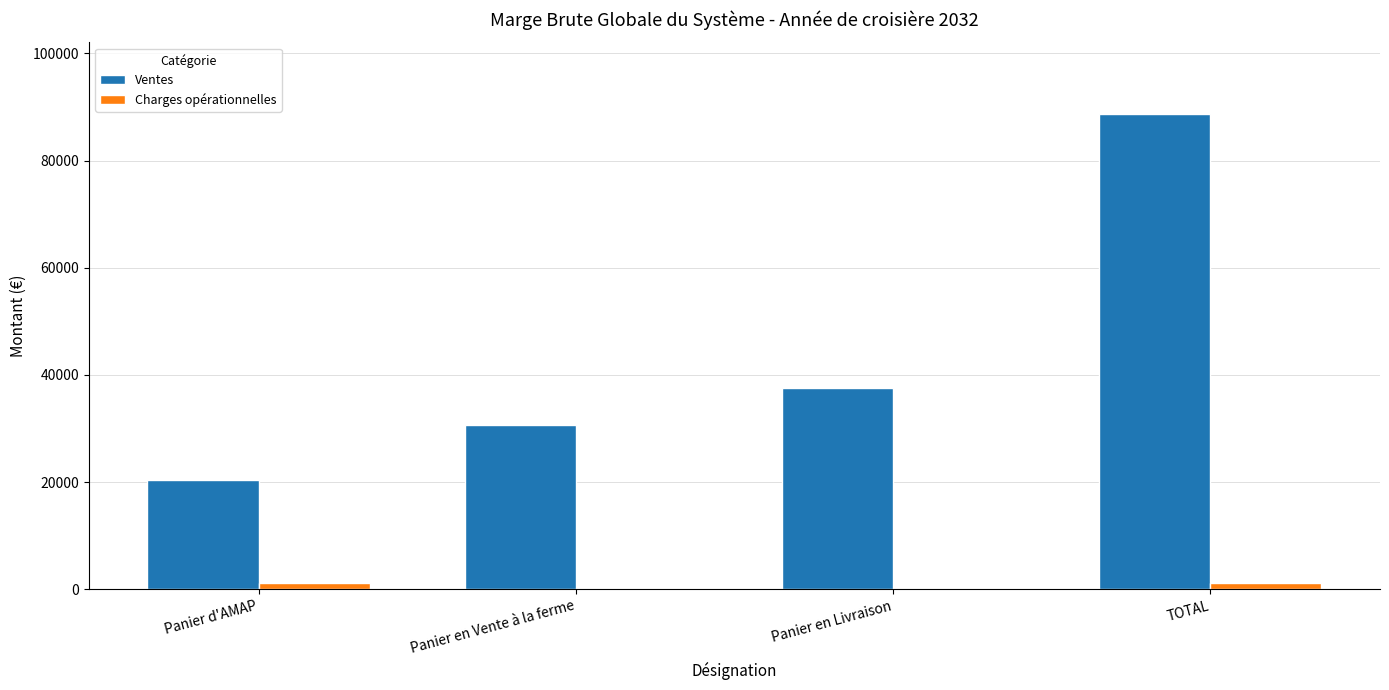

How many categories are shown in the chart?

4